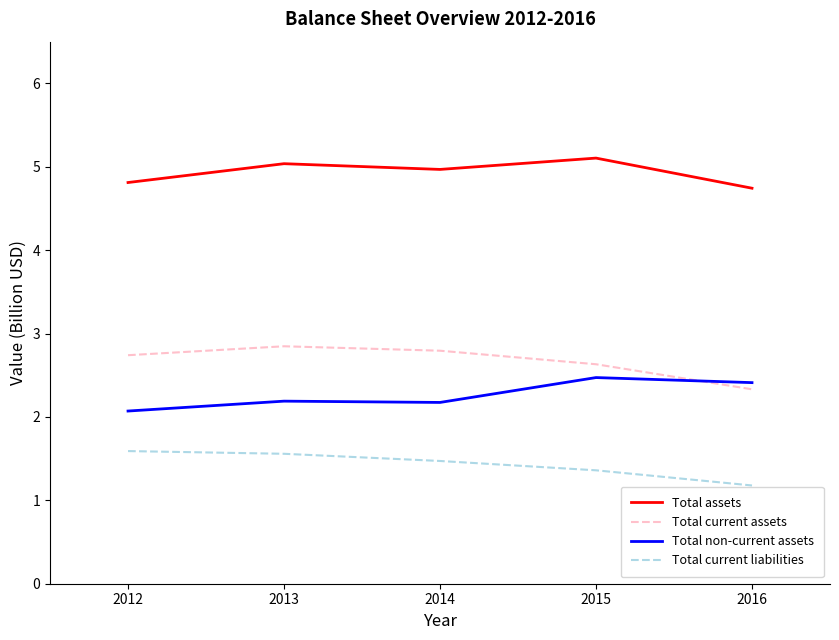

How many Total non-current assets values are between 2 and 3?

5